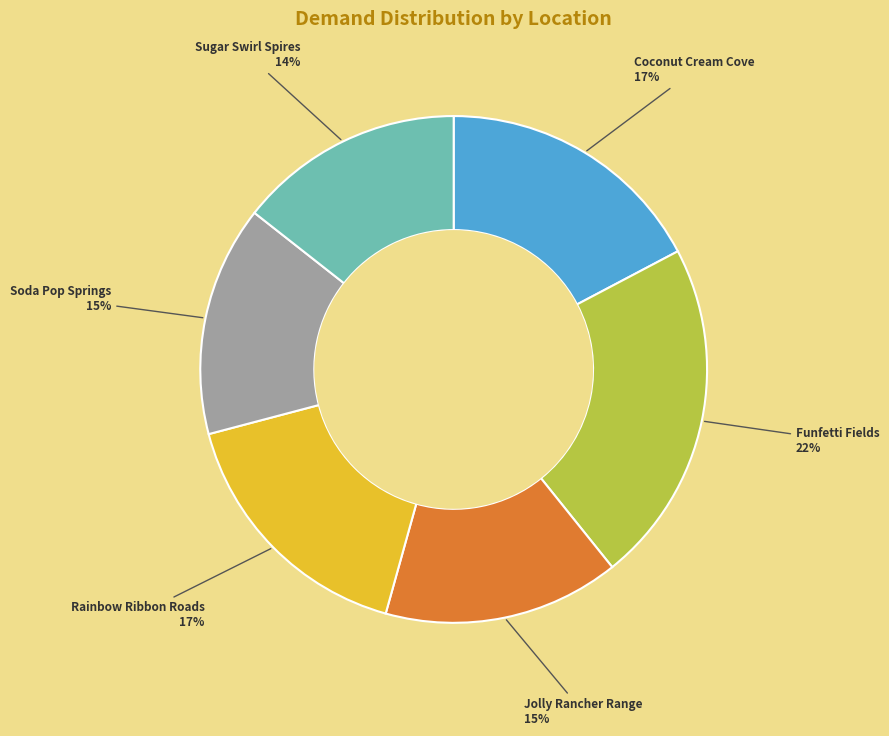

Does any single category account for the majority?

No